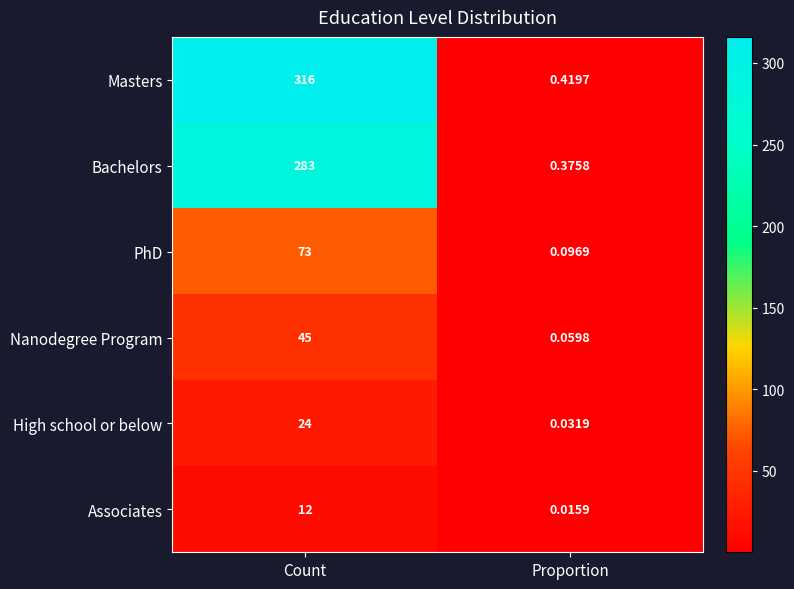

Which series has the largest range (max minus min)?

Masters